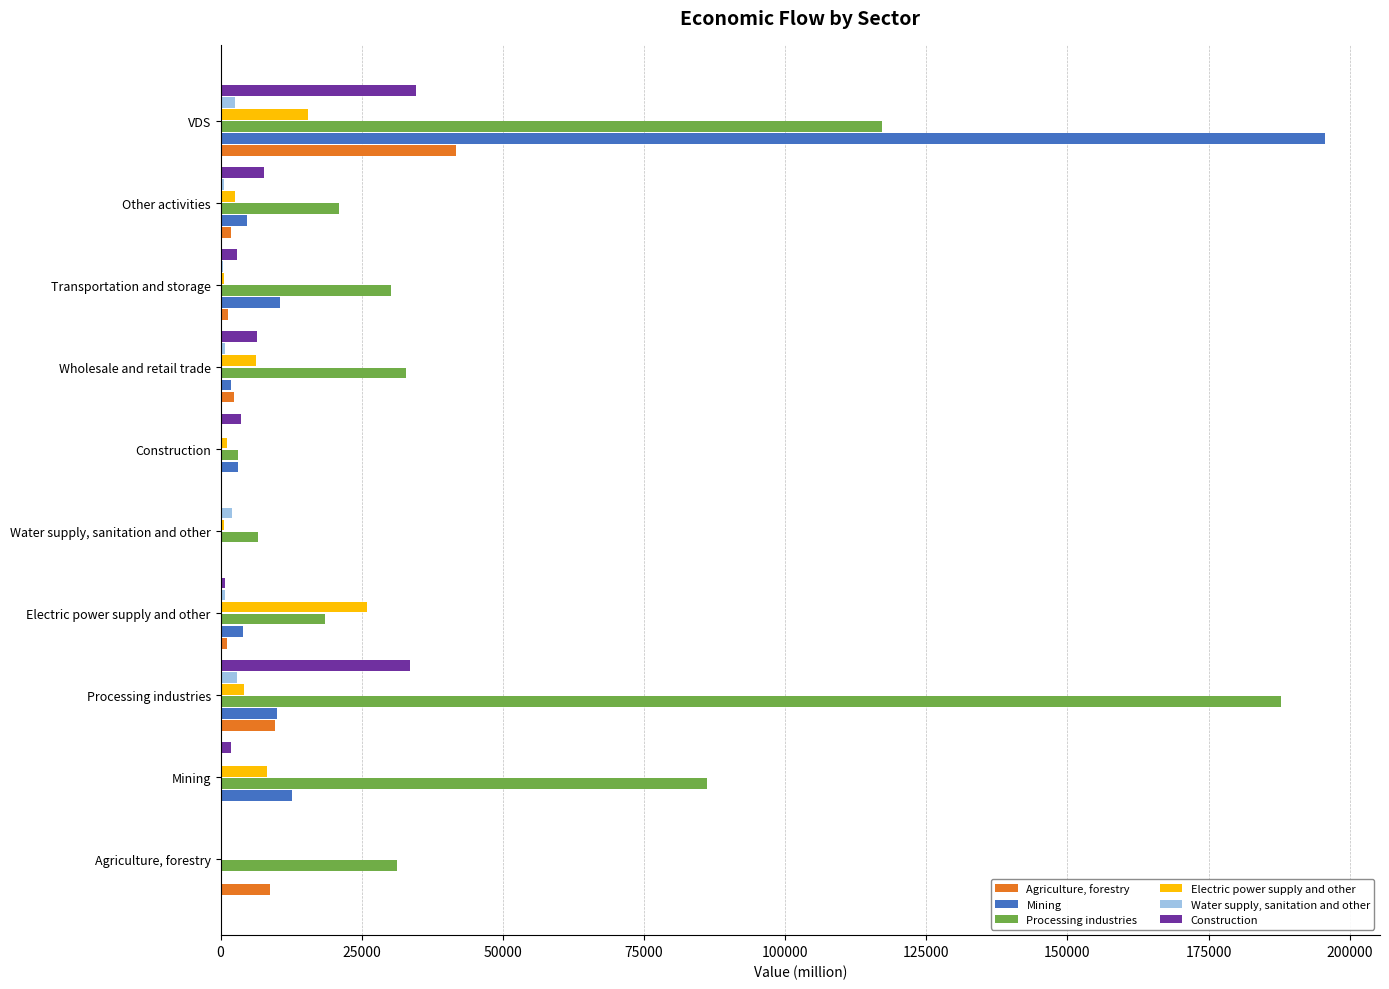

The value of Electric power supply and other at Wholesale and retail trade is 6183.0. True or false?

True